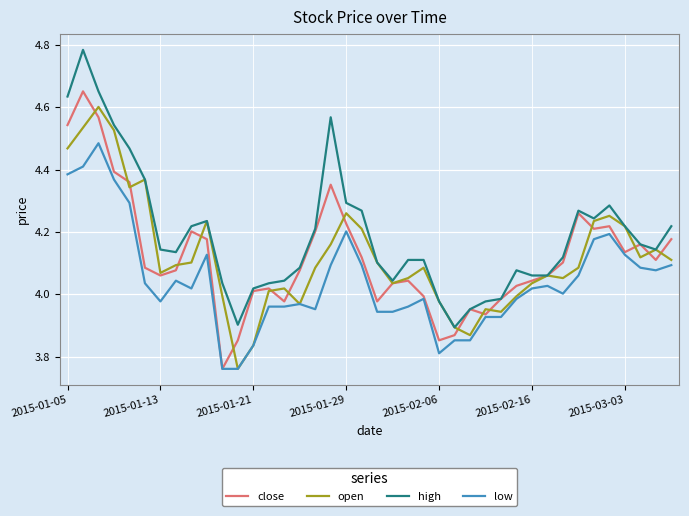

True or false: low and high intersect in this chart.

False